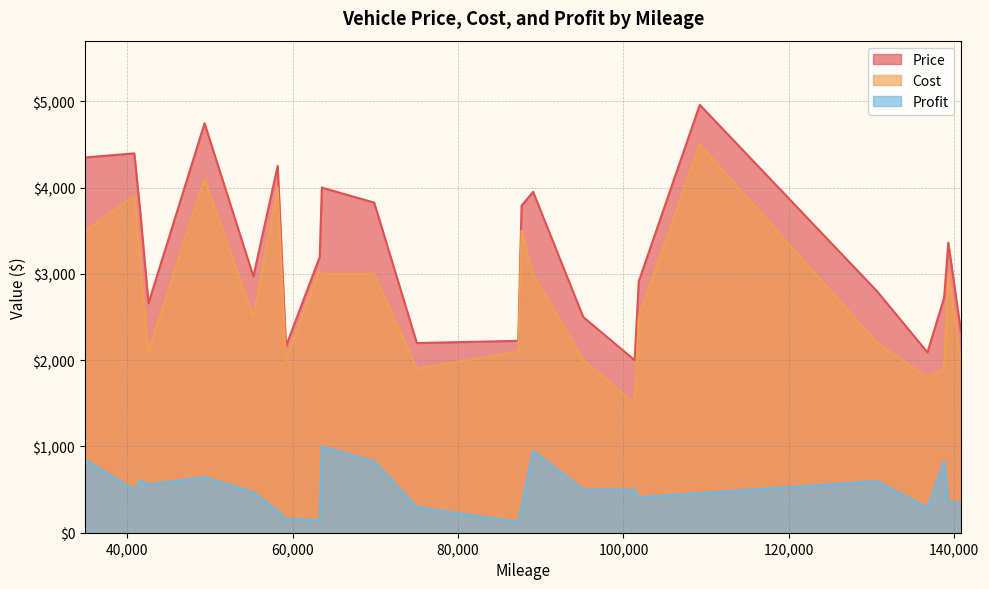

In Cost, how many points are higher than both neighbors (excluding endpoints)?

7